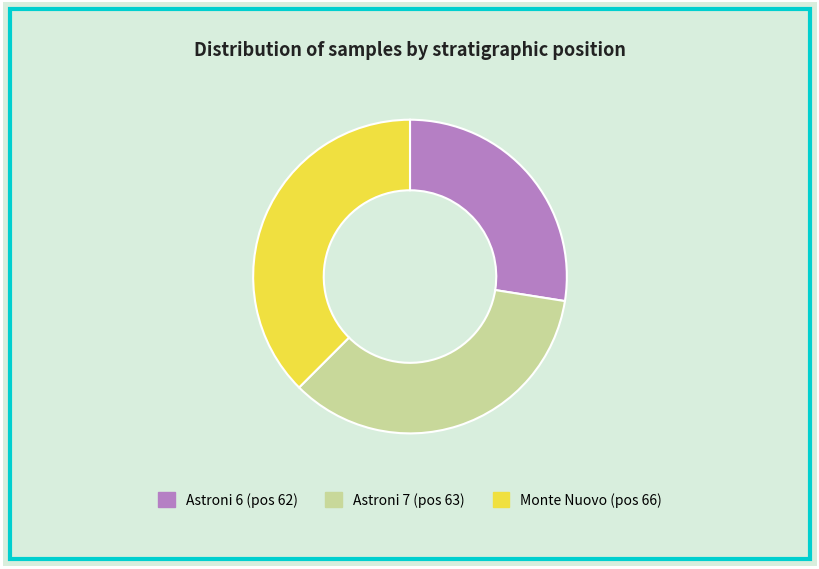

Combined, do Astroni 6 (pos 62) and Monte Nuovo (pos 66) account for over 50%?

Yes